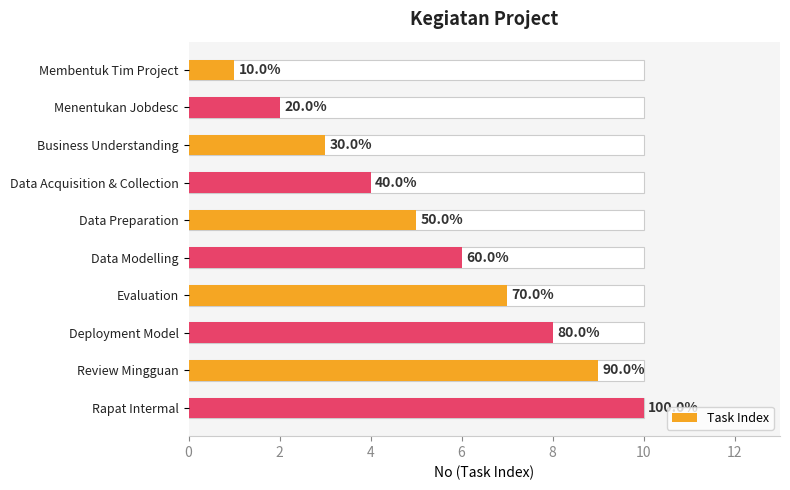

What is the maximum value shown in the chart?

10